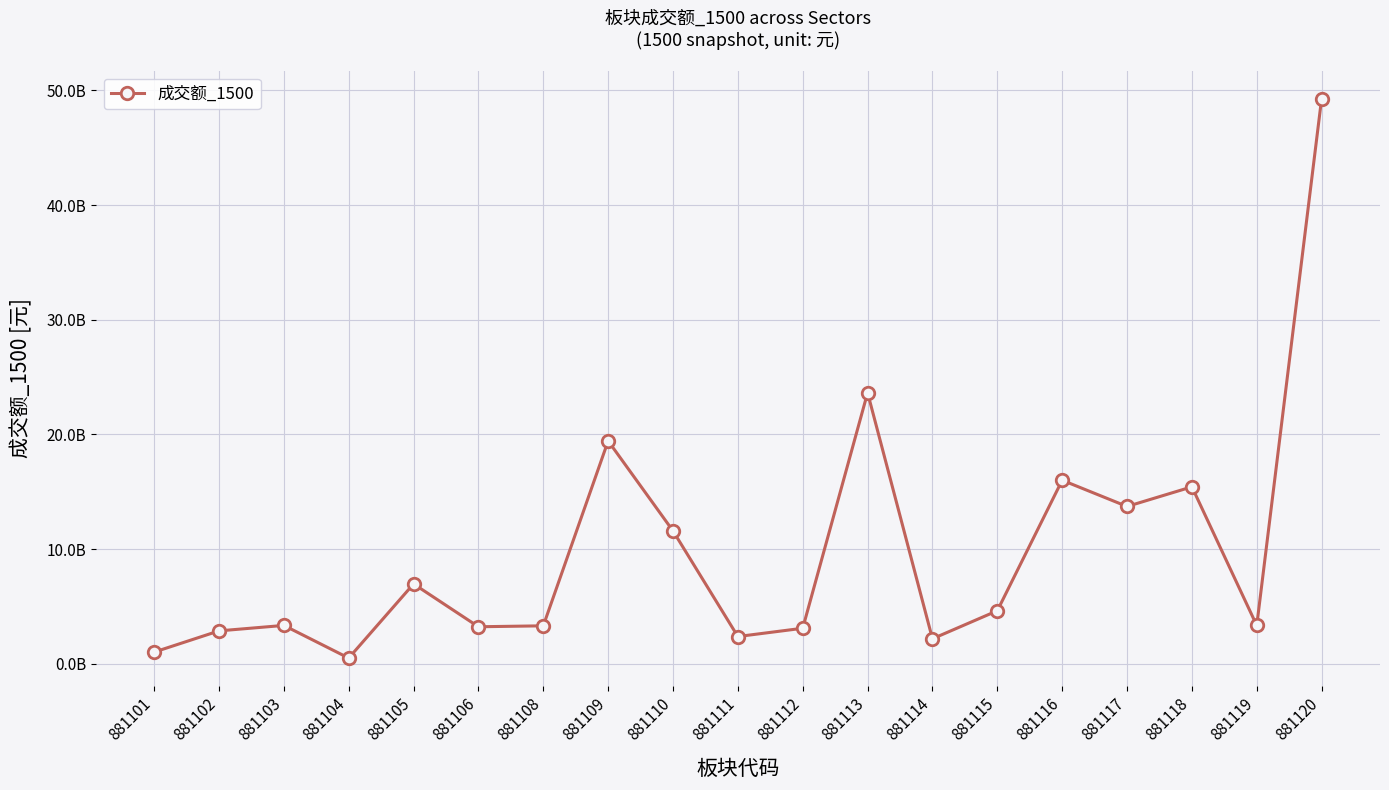

Reading right to left, transcribe all the data shown in this chart.

49282274279	3347252730	15436326062	13724681142	16010515965	4633592037	2189025430	23637765567	3107370884	2384959612	11594118253	19436986053	3319319719	3237414630	6973549593	507972351	3354942611	2878347115	1027730897